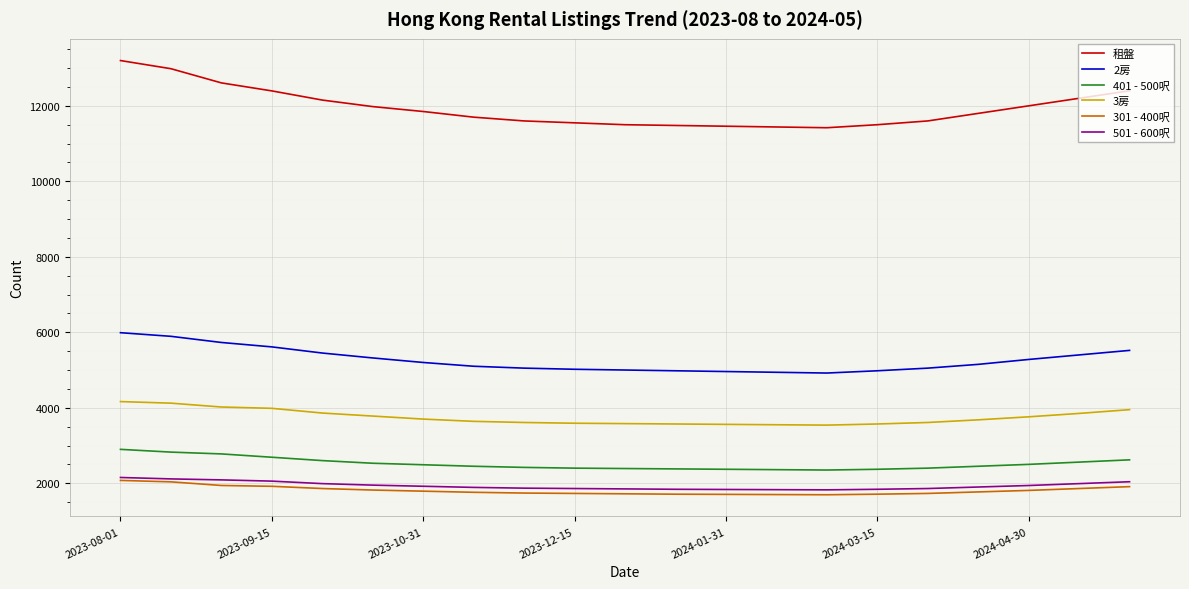

What is the greatest value displayed?

13200